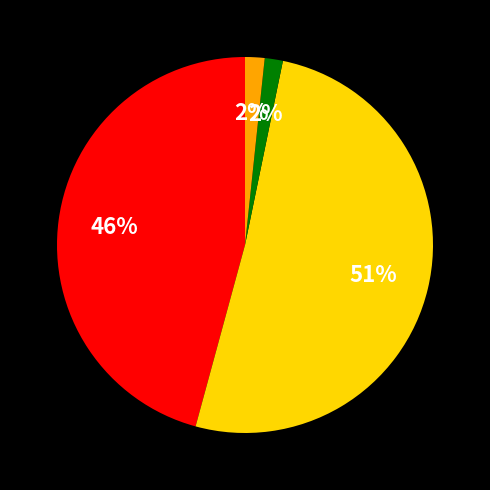

To the nearest percent, what is the difference between the largest and smallest slice percentages?

49%